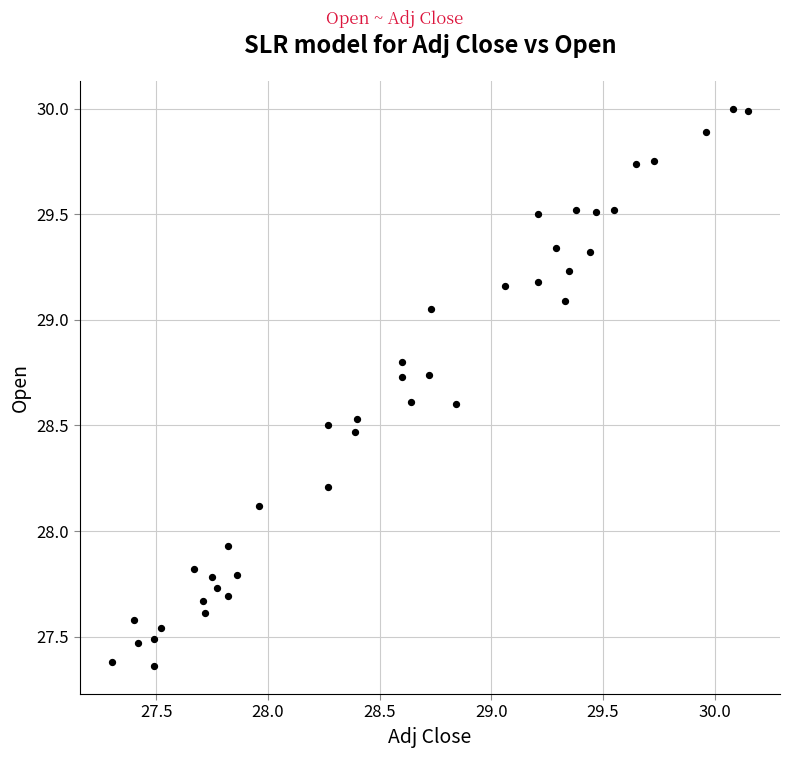

What is the range of Y values (max minus min)?

2.6